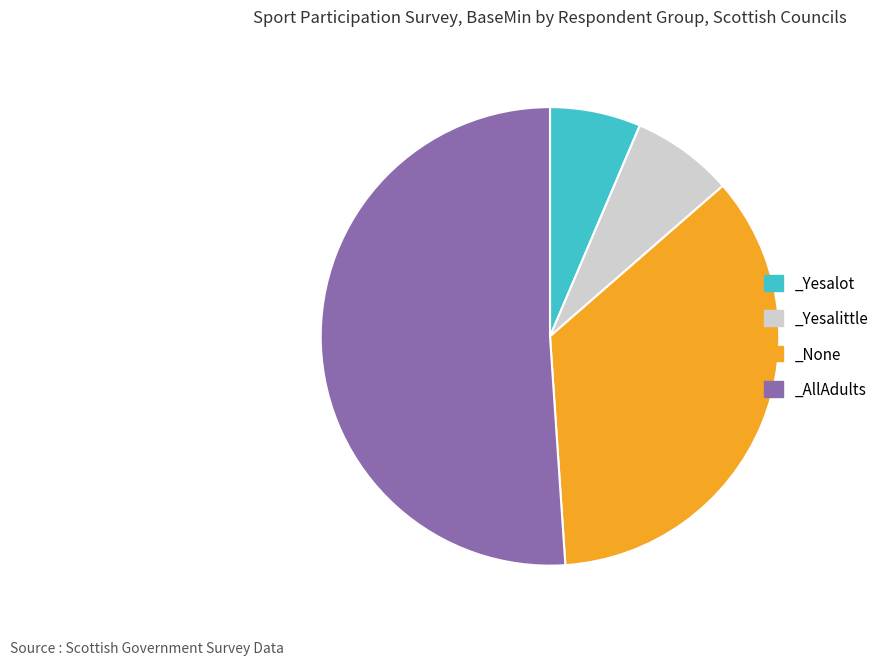

Is there a majority slice in this chart?

Yes